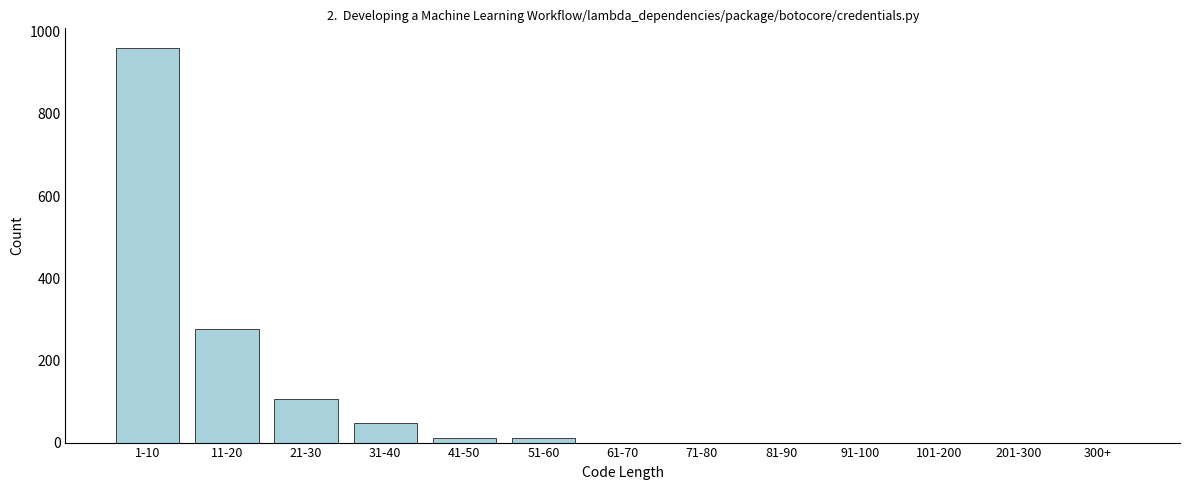

The chart shows a value of 67 at 21-30. True or false?

False